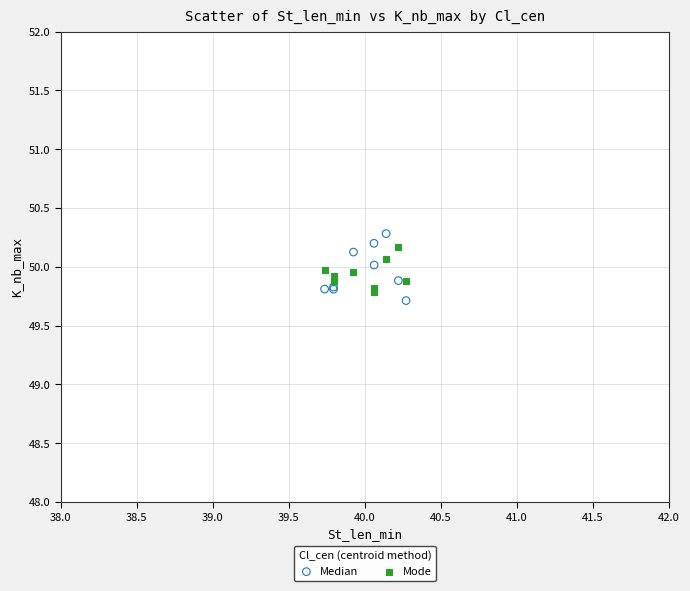

Across all series, what Y value is closest to 49?

49.7